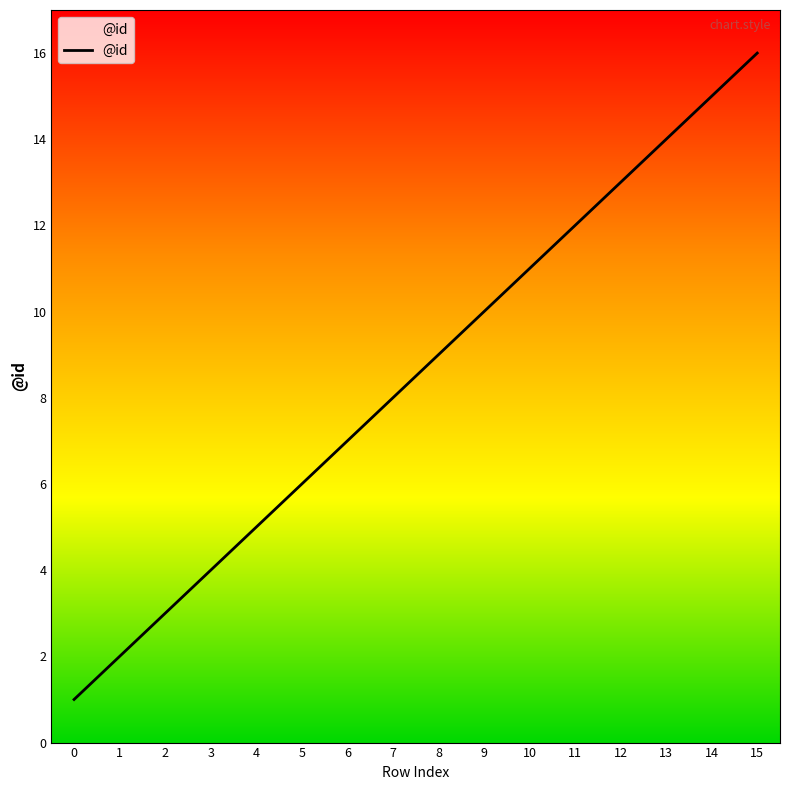

What is the change in value from 1 to 13?

+12